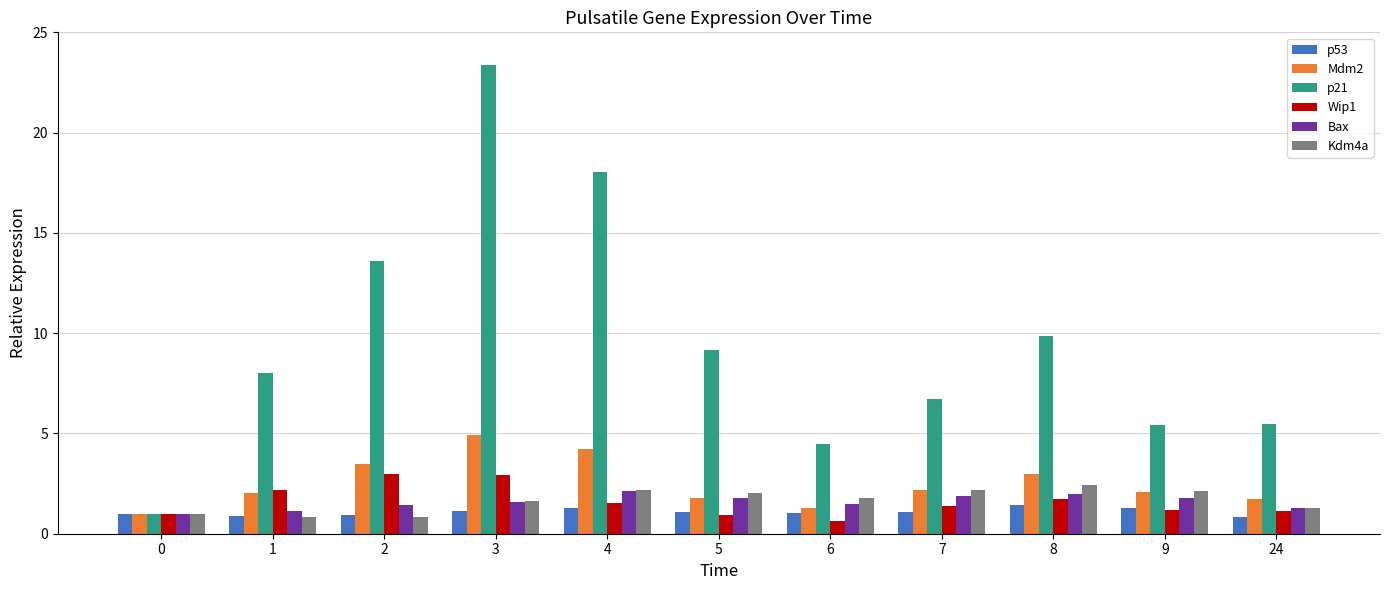

What is the sum of all Bax values?

17.4